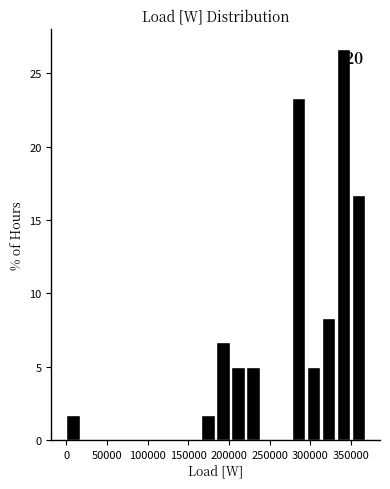

Around what value on the x-axis is the tallest bar? Give the approximate position of its centre, as read against the axis.

340000